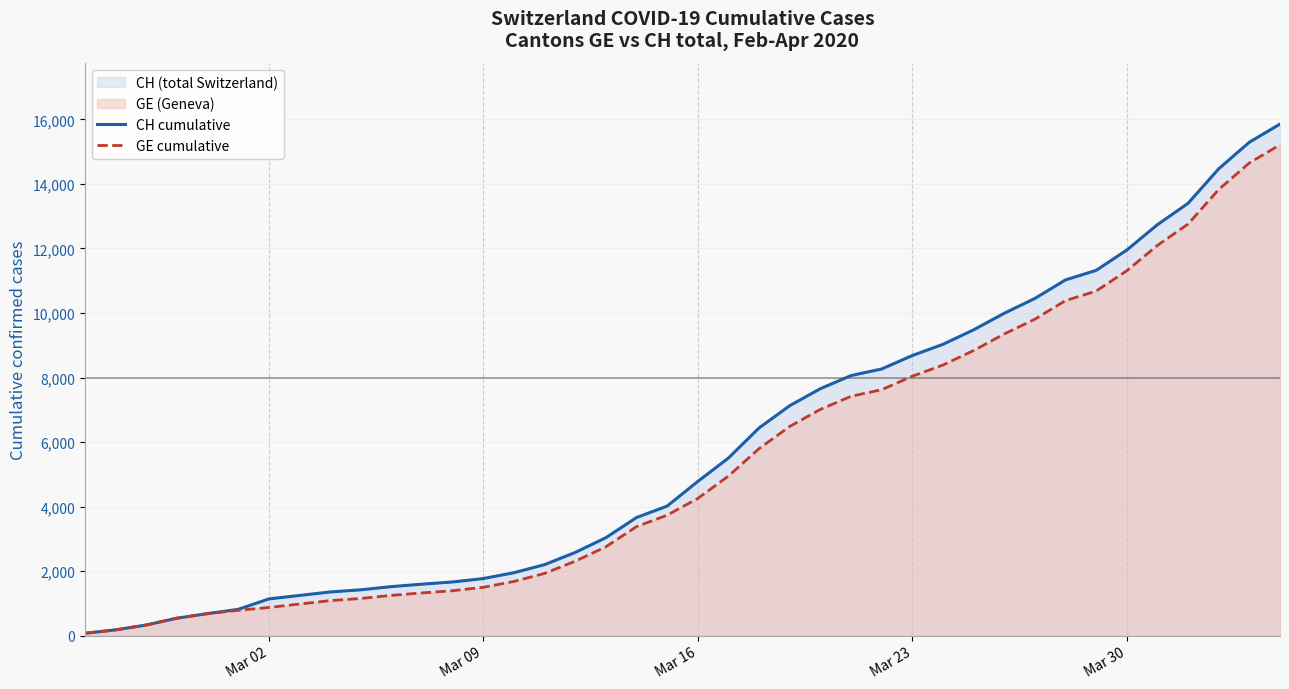

What are all the series names shown in the legend?

CH cumulative, GE cumulative